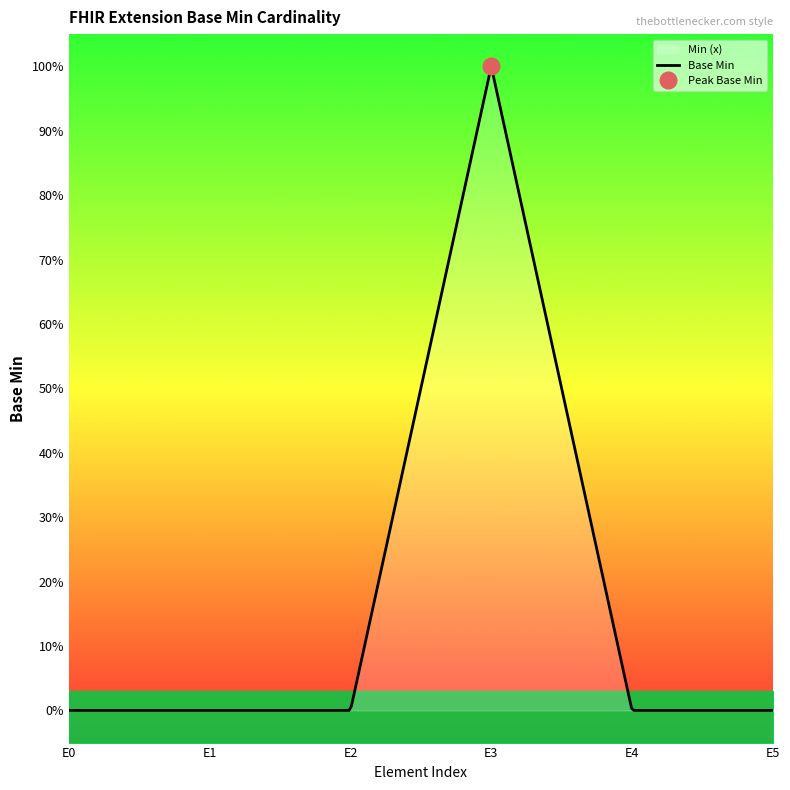

Reading left to right, extract all data points from this chart.

0	0	0	1	0	0